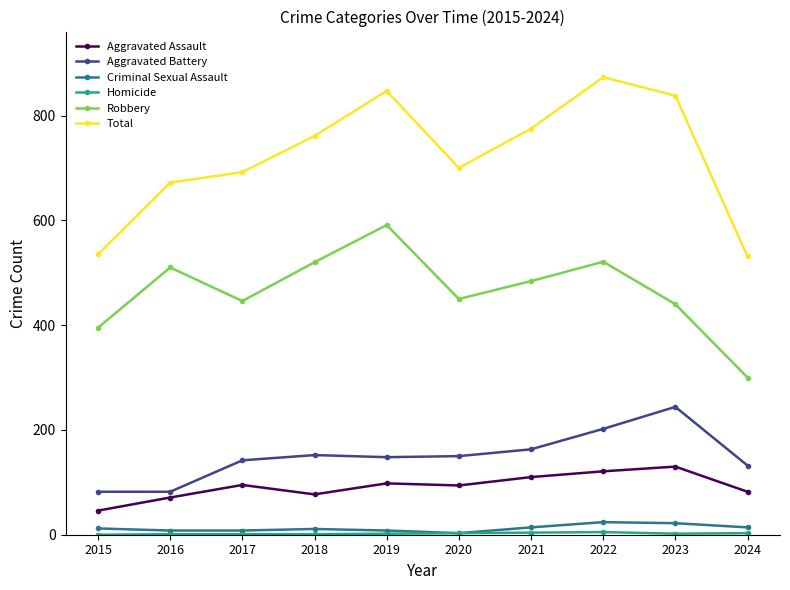

Does the chart display data point markers on the line(s)?

Yes